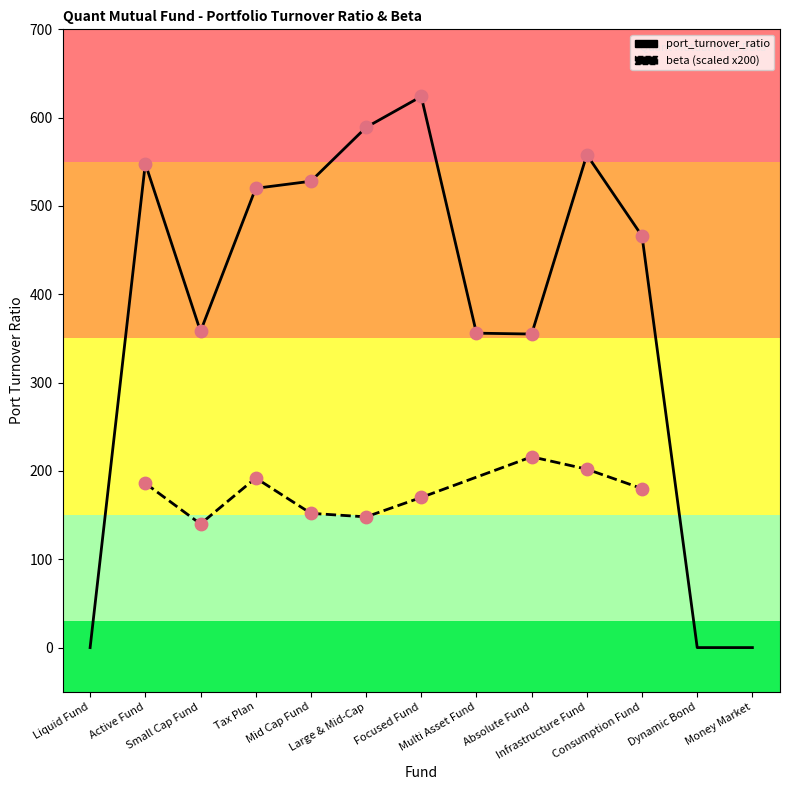

Between Infrastructure Fund and Mid Cap Fund, which is larger?

Infrastructure Fund